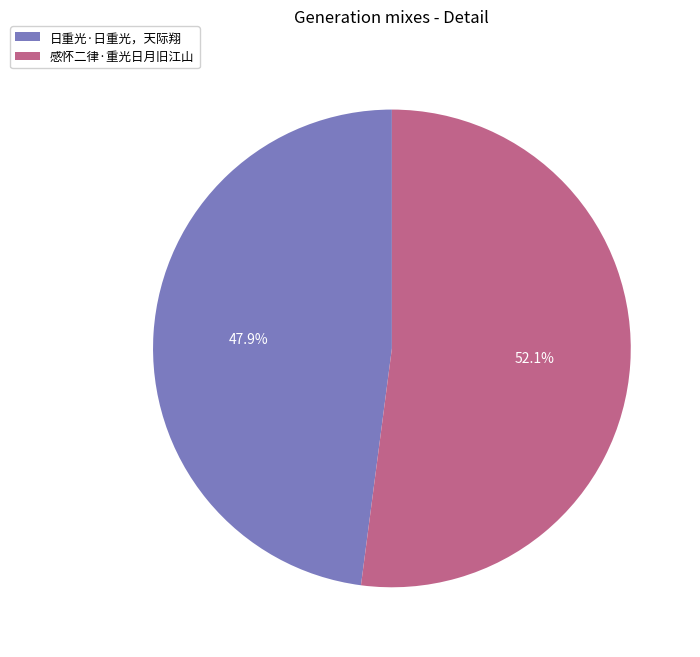

What portion of the pie excludes 感怀二律·重光日月旧江山?

47.9%